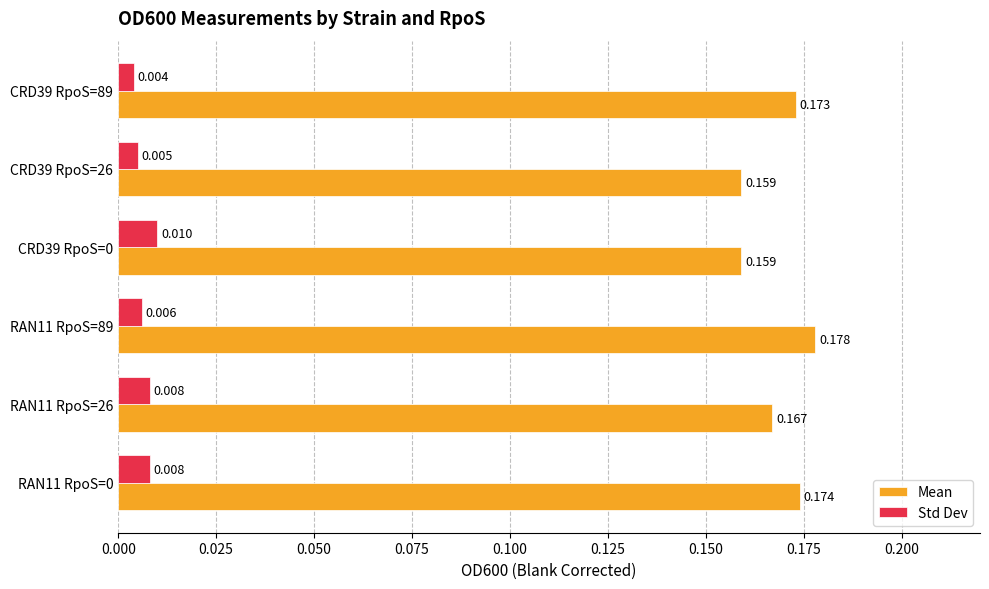

How many Mean values are between 0 and 1?

6